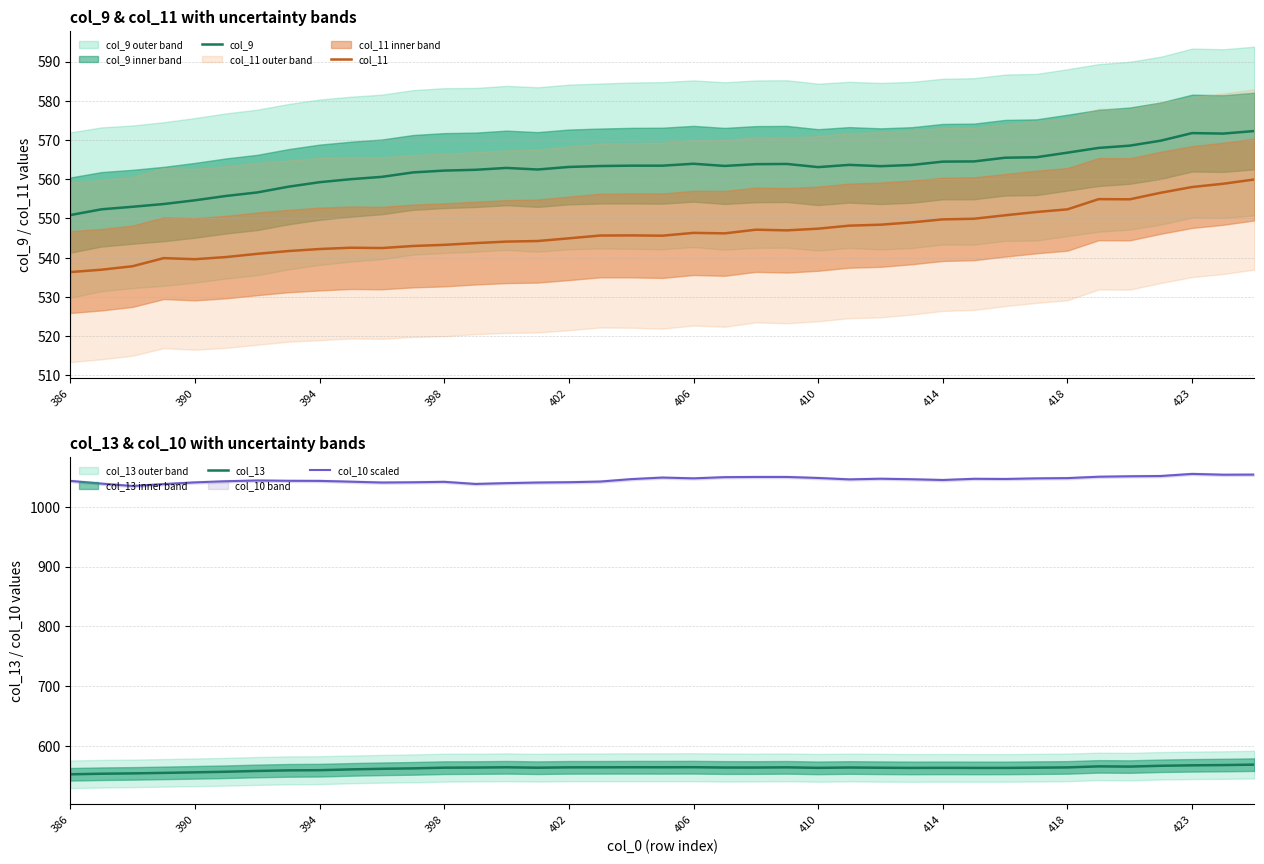

True or false: col_9 and col_10 scaled cross at least once.

False